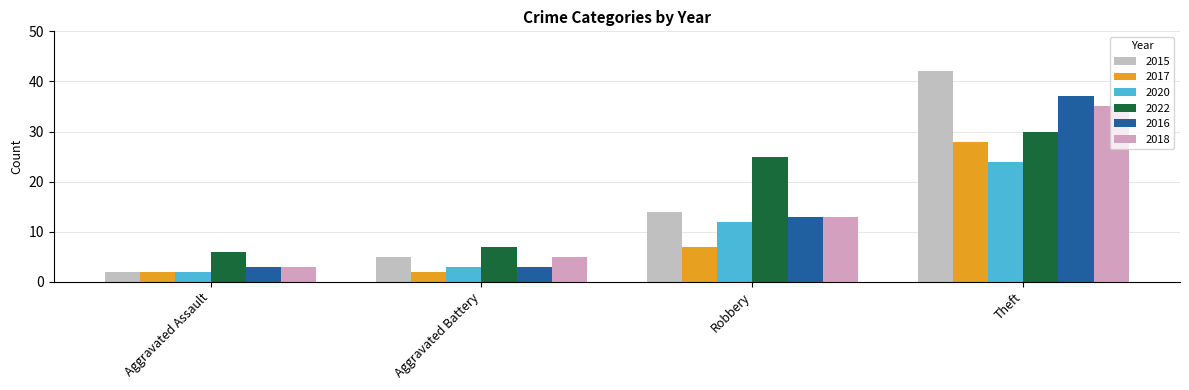

How many data points does each series have?

4